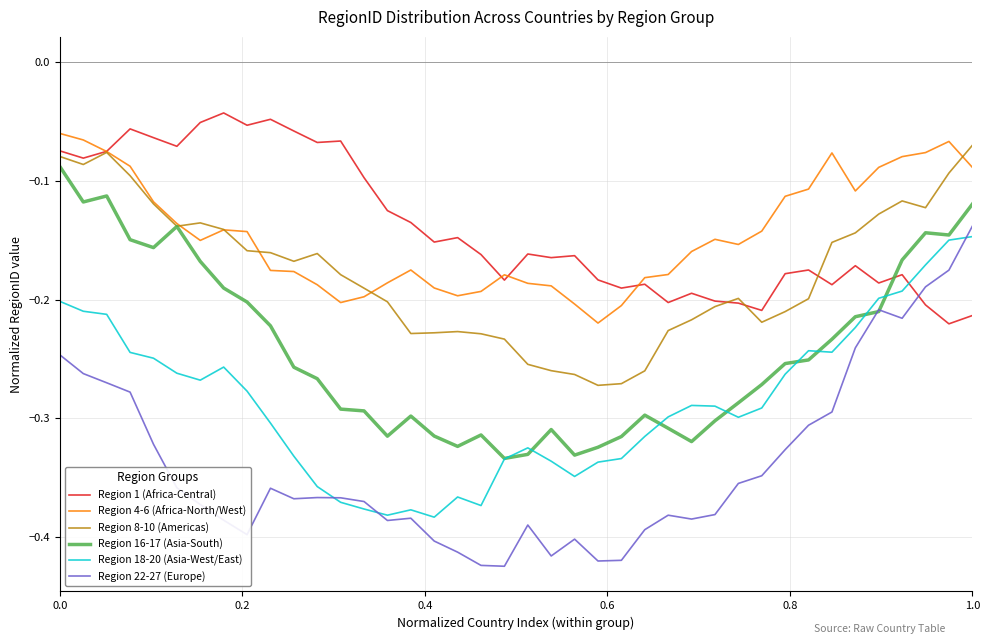

Which series has the largest range (max minus min)?

Region 22-27 (Europe)